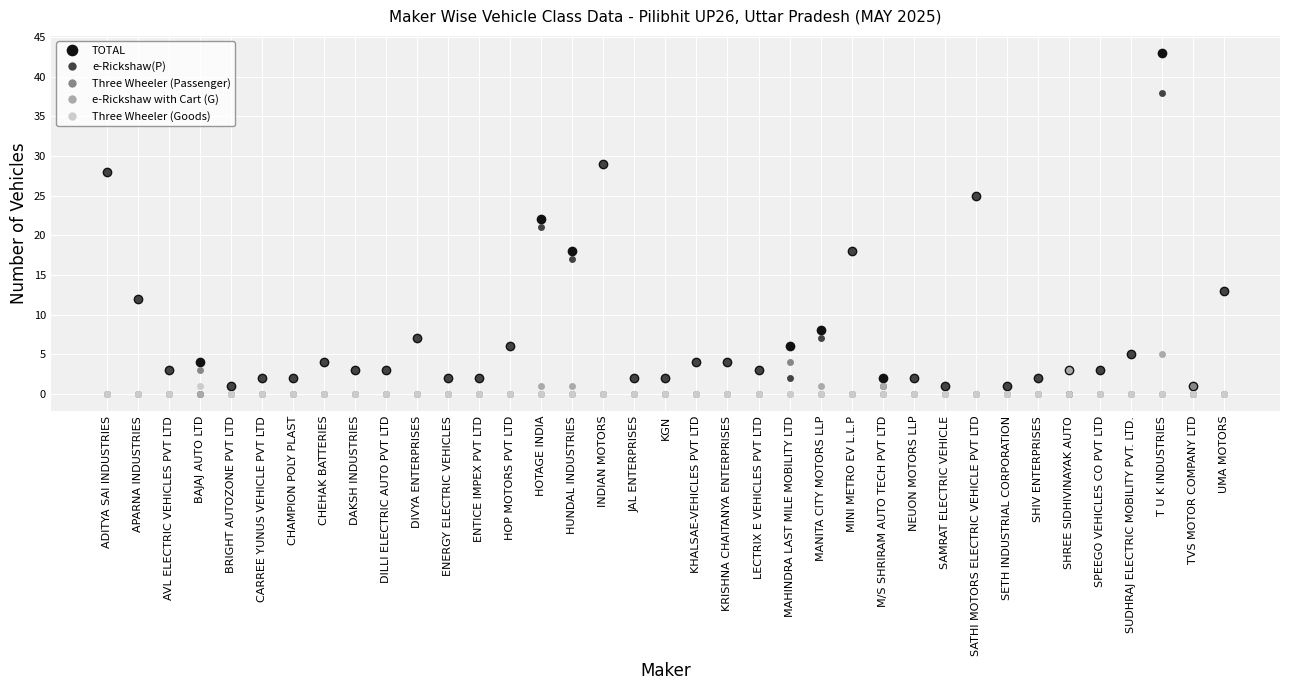

Does the chart display data point markers on the line(s)?

Yes